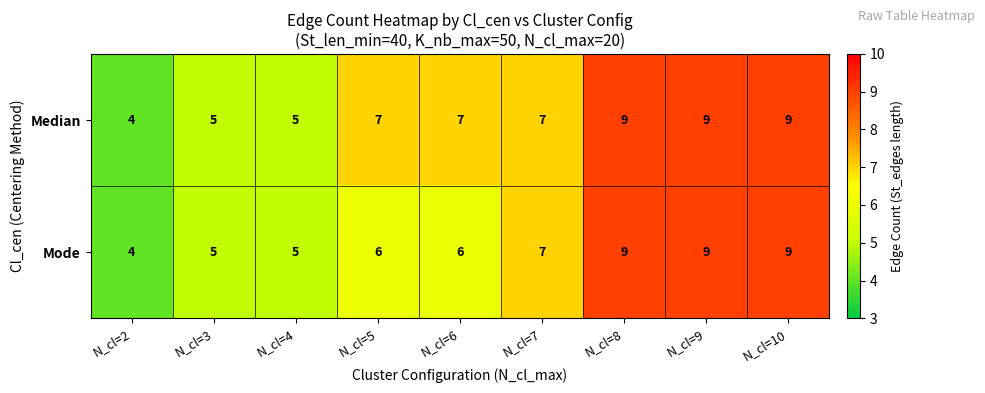

Reading right to left, what are all the values shown in this chart?

Median: 9	9	9	7	7	7	5	5	4
Mode: 9	9	9	7	6	6	5	5	4